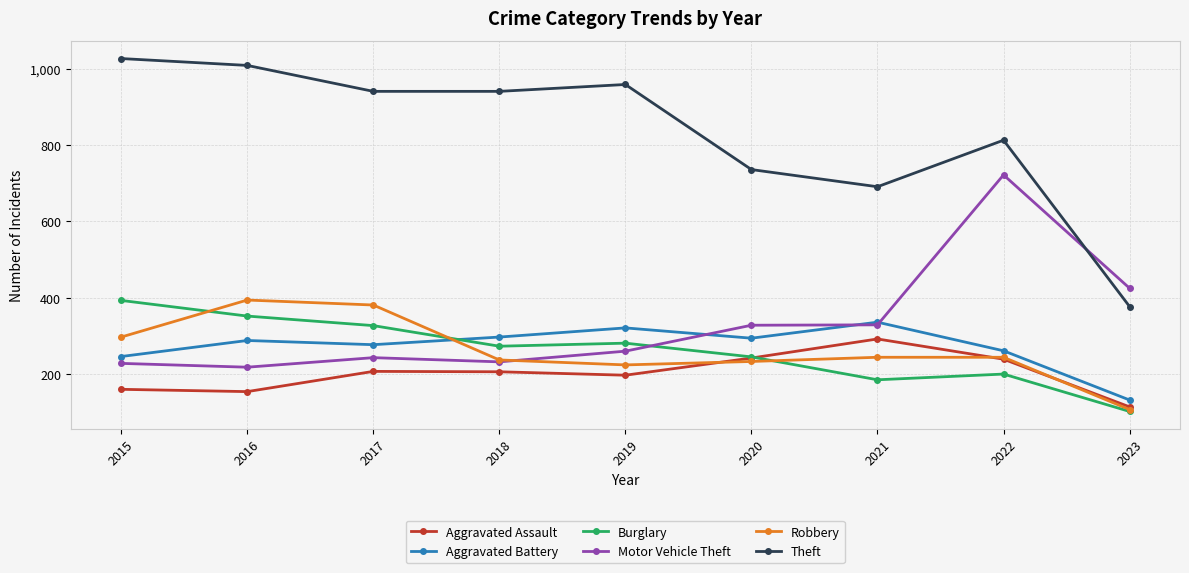

The Aggravated Battery series shows 143 at 2020. True or false?

False